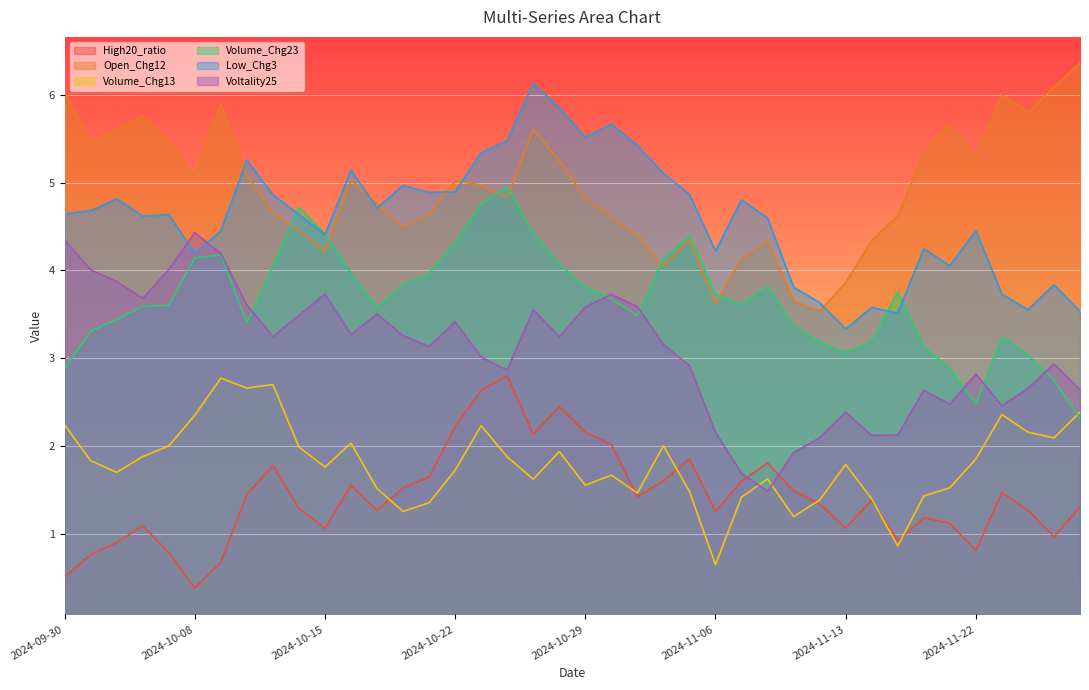

Does the chart display data point markers on the line(s)?

No